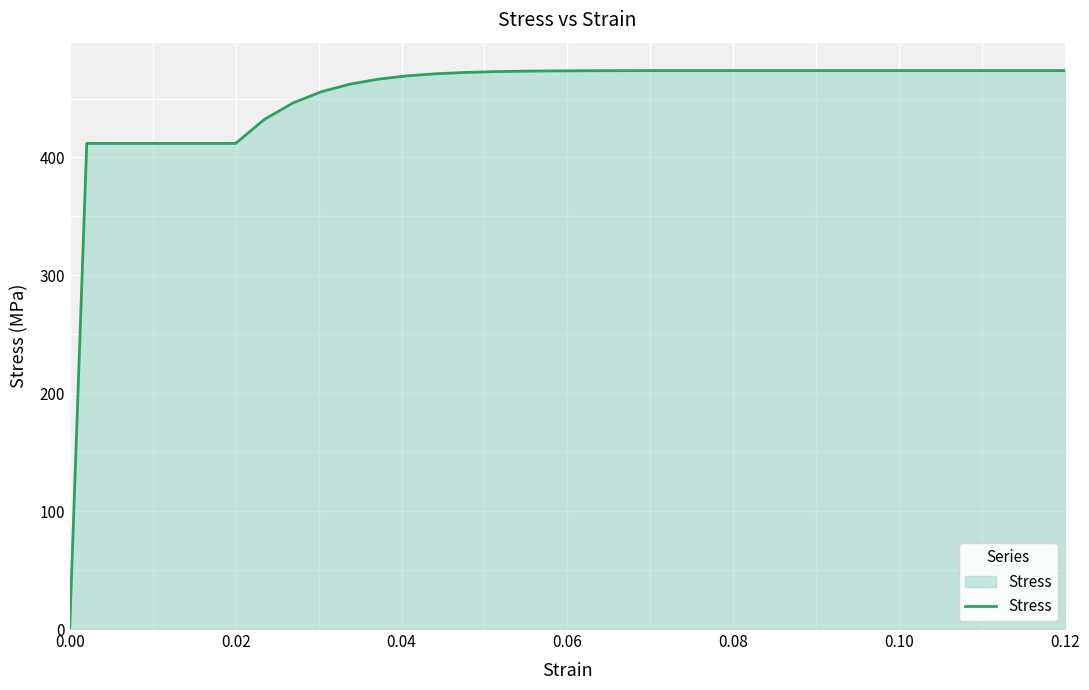

What is the maximum value shown in the chart?

473.7